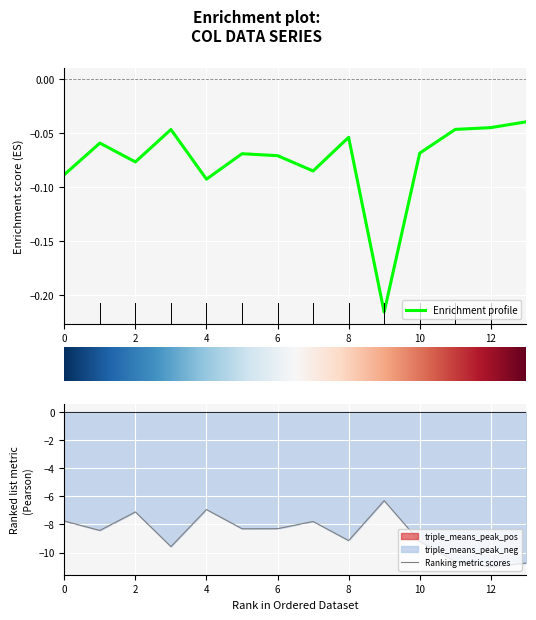

At which category is the sum across all series the highest?

9